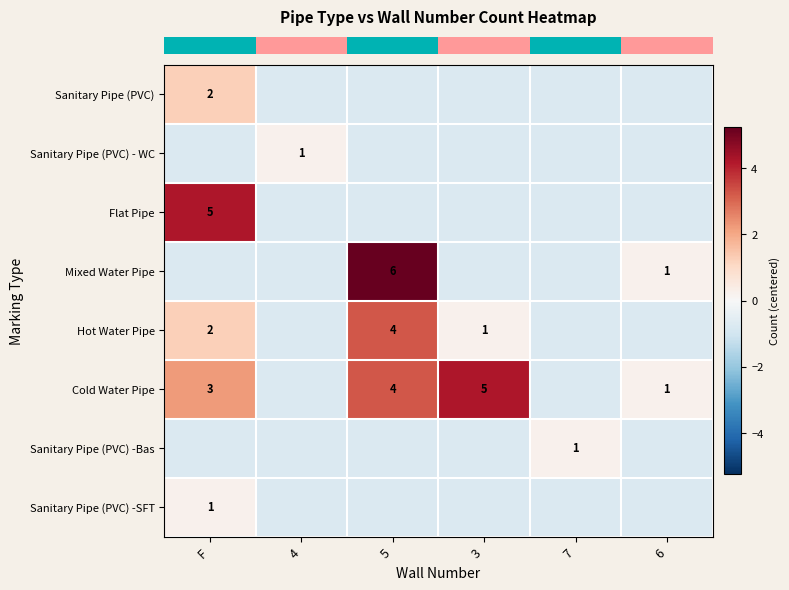

What is the smallest value displayed?

-0.8